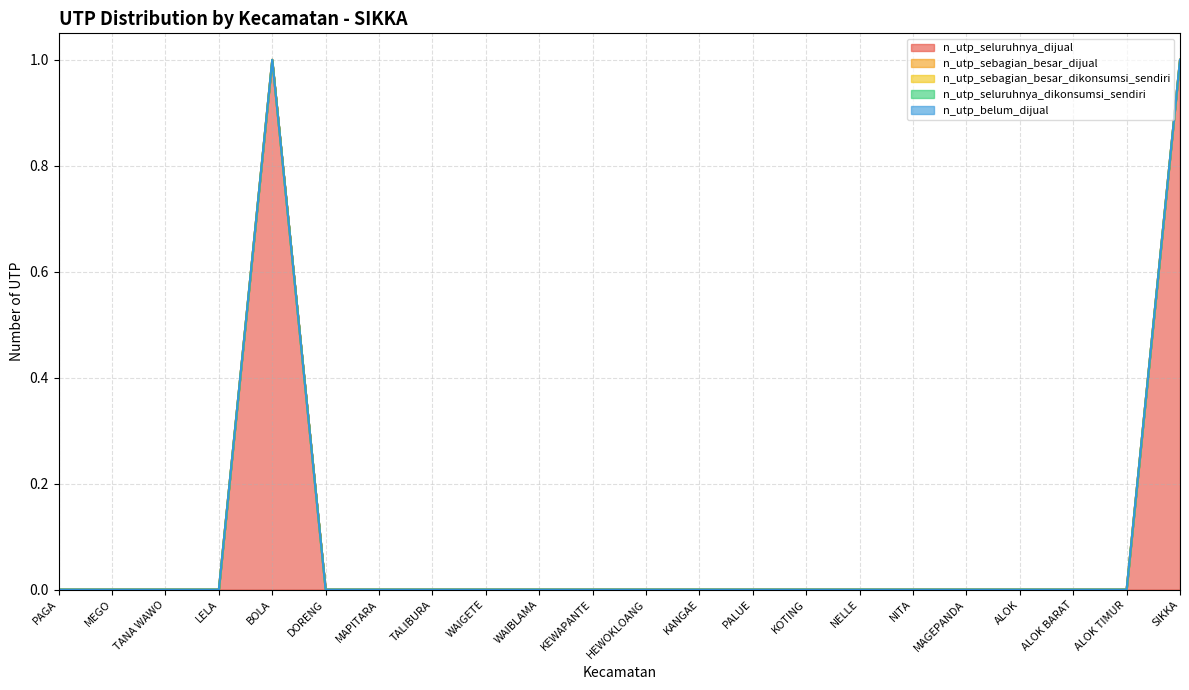

Reading left to right, transcribe all the data shown in this chart.

n_utp_seluruhnya_dijual: PAGA=0	MEGO=0	TANA WAWO=0	LELA=0	BOLA=1	DORENG=0	MAPITARA=0	TALIBURA=0	WAIGETE=0	WAIBLAMA=0	KEWAPANTE=0	HEWOKLOANG=0	KANGAE=0	PALUE=0	KOTING=0	NELLE=0	NITA=0	MAGEPANDA=0	ALOK=0	ALOK BARAT=0	ALOK TIMUR=0	SIKKA=1
n_utp_sebagian_besar_dijual: PAGA=0	MEGO=0	TANA WAWO=0	LELA=0	BOLA=0	DORENG=0	MAPITARA=0	TALIBURA=0	WAIGETE=0	WAIBLAMA=0	KEWAPANTE=0	HEWOKLOANG=0	KANGAE=0	PALUE=0	KOTING=0	NELLE=0	NITA=0	MAGEPANDA=0	ALOK=0	ALOK BARAT=0	ALOK TIMUR=0	SIKKA=0
n_utp_sebagian_besar_dikonsumsi_sendiri: PAGA=0	MEGO=0	TANA WAWO=0	LELA=0	BOLA=0	DORENG=0	MAPITARA=0	TALIBURA=0	WAIGETE=0	WAIBLAMA=0	KEWAPANTE=0	HEWOKLOANG=0	KANGAE=0	PALUE=0	KOTING=0	NELLE=0	NITA=0	MAGEPANDA=0	ALOK=0	ALOK BARAT=0	ALOK TIMUR=0	SIKKA=0
n_utp_seluruhnya_dikonsumsi_sendiri: PAGA=0	MEGO=0	TANA WAWO=0	LELA=0	BOLA=0	DORENG=0	MAPITARA=0	TALIBURA=0	WAIGETE=0	WAIBLAMA=0	KEWAPANTE=0	HEWOKLOANG=0	KANGAE=0	PALUE=0	KOTING=0	NELLE=0	NITA=0	MAGEPANDA=0	ALOK=0	ALOK BARAT=0	ALOK TIMUR=0	SIKKA=0
n_utp_belum_dijual: PAGA=0	MEGO=0	TANA WAWO=0	LELA=0	BOLA=0	DORENG=0	MAPITARA=0	TALIBURA=0	WAIGETE=0	WAIBLAMA=0	KEWAPANTE=0	HEWOKLOANG=0	KANGAE=0	PALUE=0	KOTING=0	NELLE=0	NITA=0	MAGEPANDA=0	ALOK=0	ALOK BARAT=0	ALOK TIMUR=0	SIKKA=0